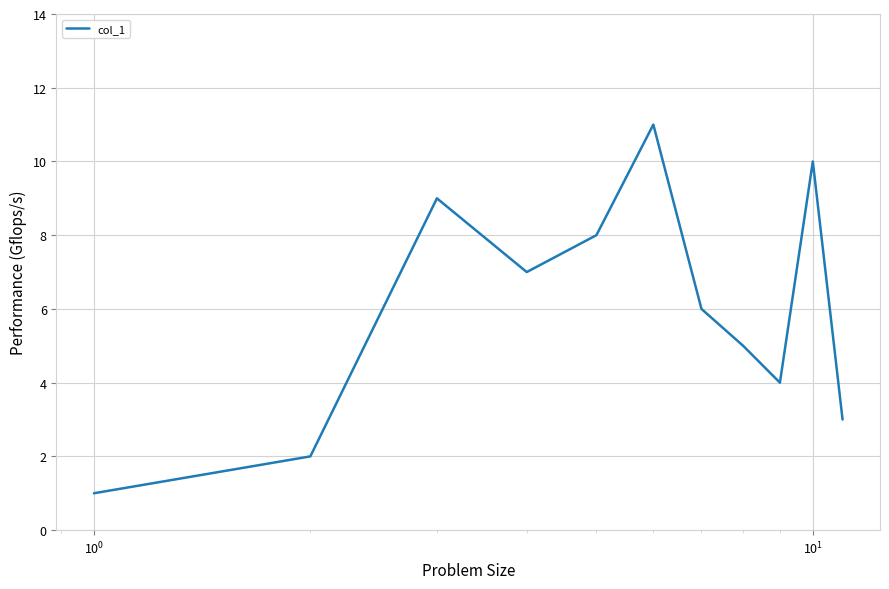

Reading left to right, transcribe all the data shown in this chart.

1	2	9	7	8	11	6	5	4	10	3